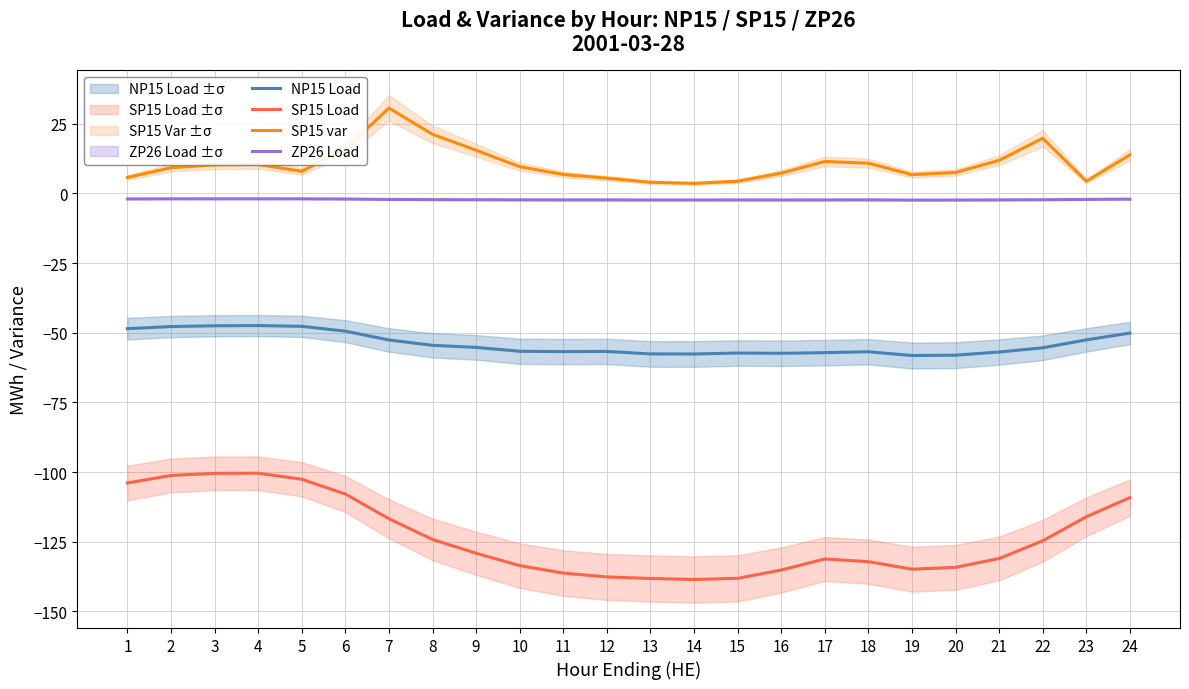

True or false: SP15 Load and SP15 var cross at least once.

False